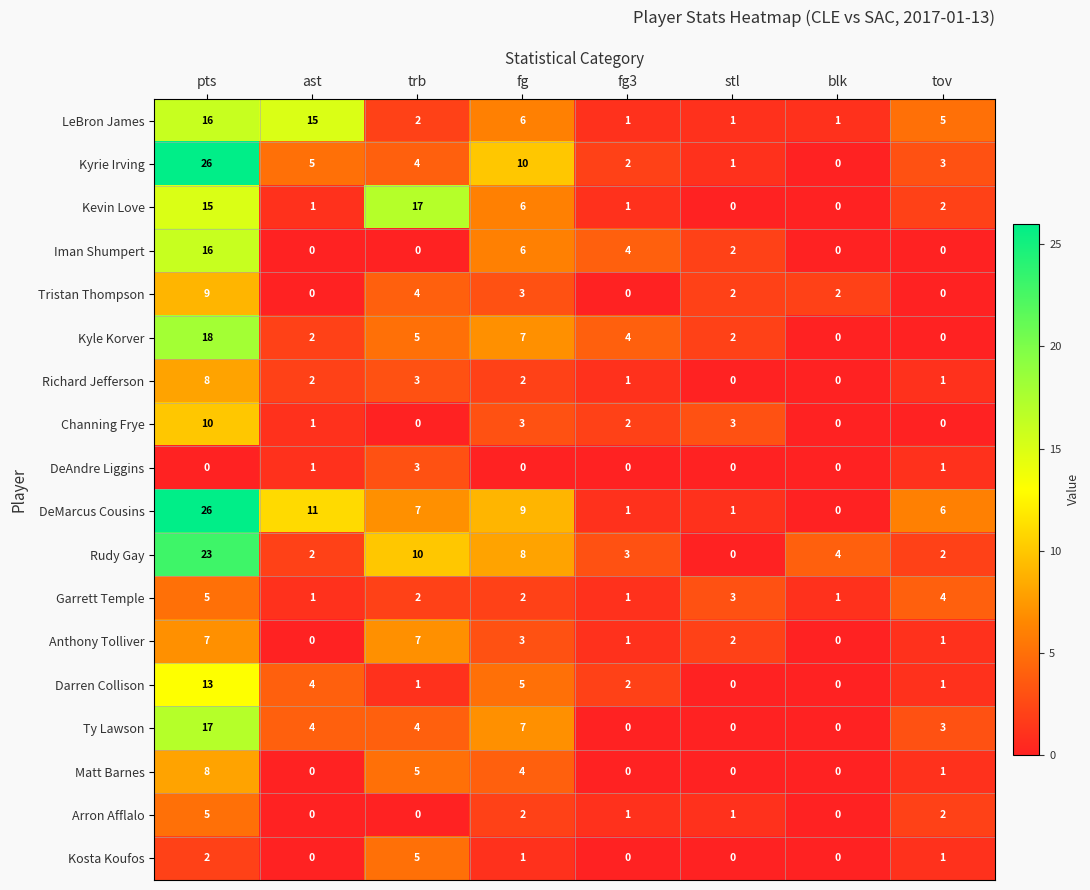

What is the difference between the maximum and minimum values in the Ty Lawson series?

17